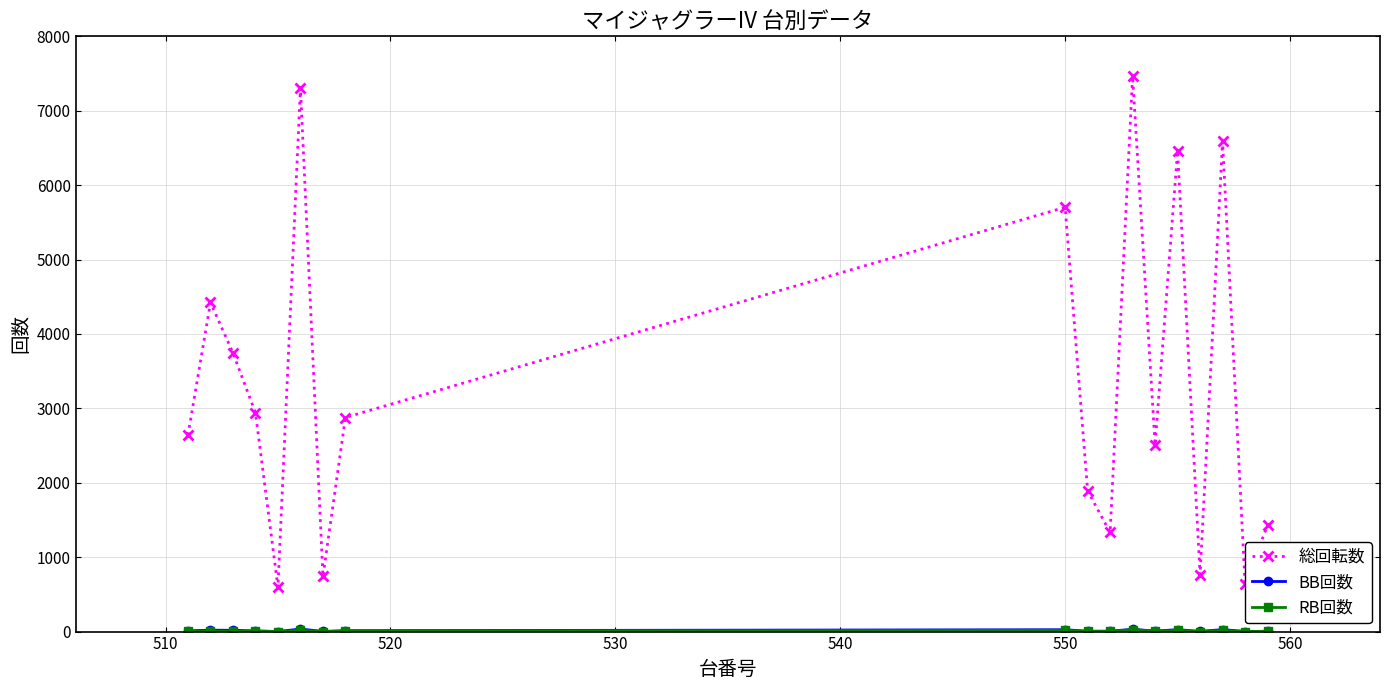

In 総回転数, how many points are higher than both neighbors (excluding endpoints)?

6